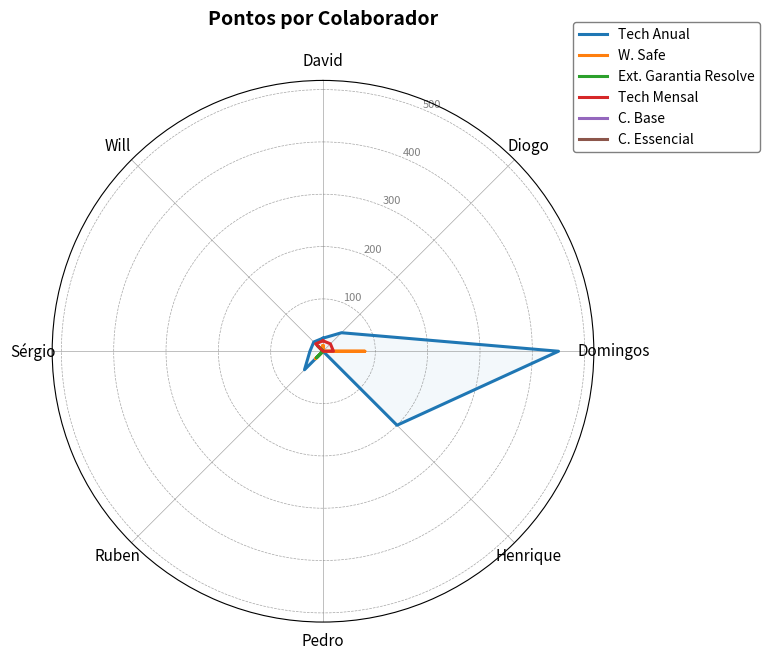

What are all the series names shown in the legend?

Tech Anual, W. Safe, Ext. Garantia Resolve, Tech Mensal, C. Base, C. Essencial